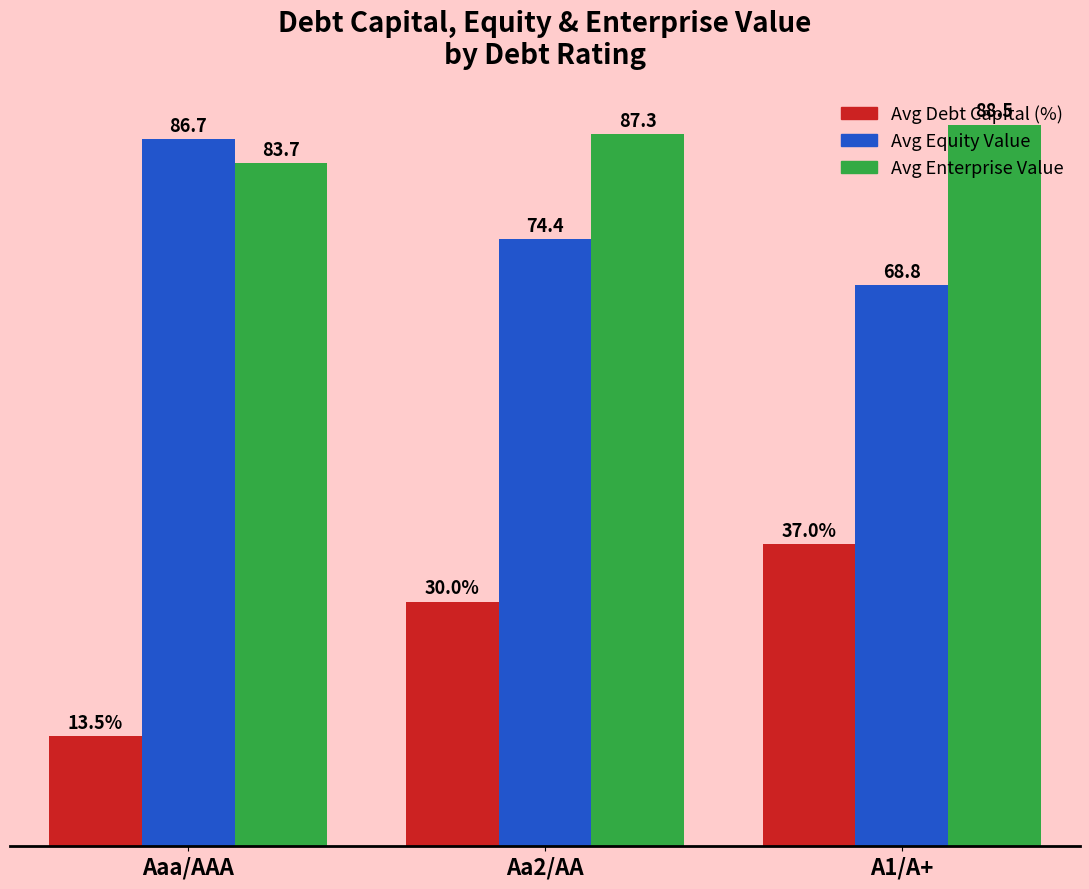

Which series has the largest total across all categories?

Avg Enterprise Value